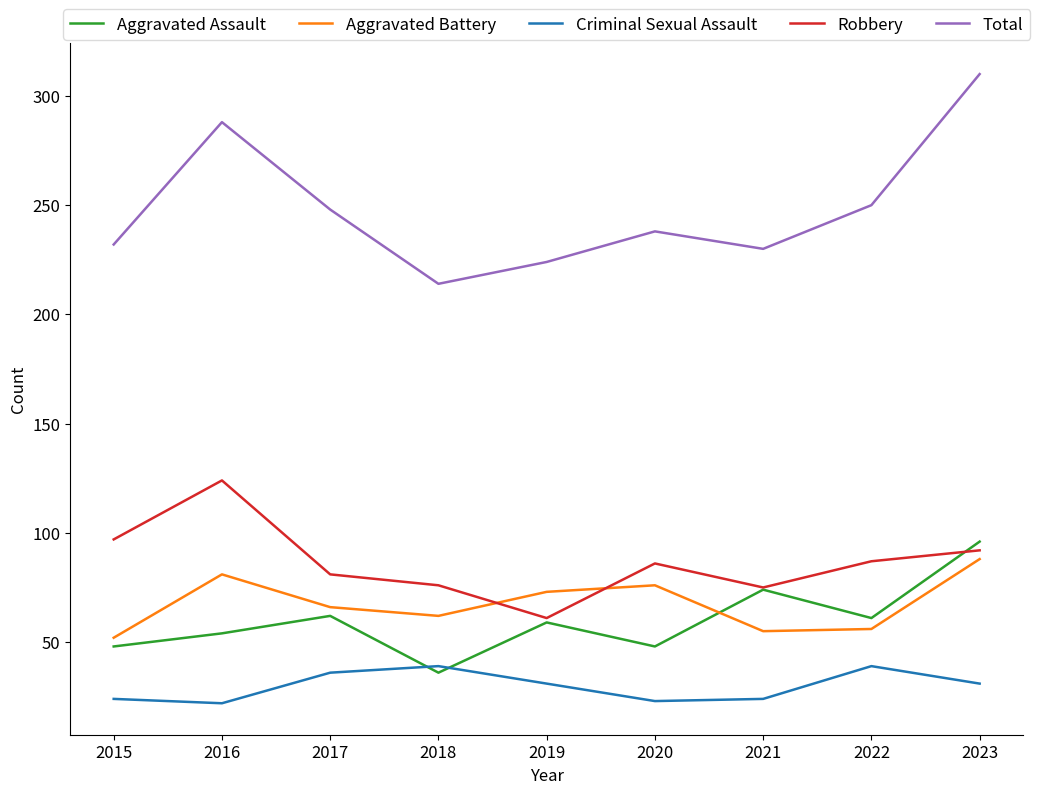

Where does the Aggravated Battery series first go above 66?

2016